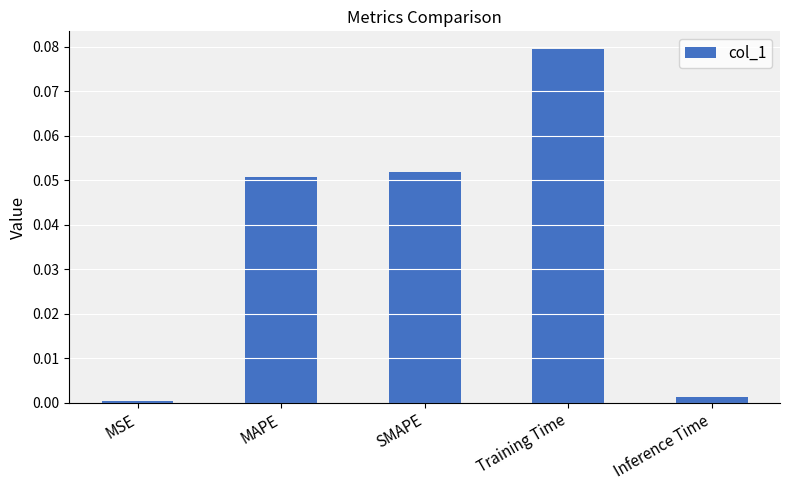

List the labels in order of value, largest first.

Training Time, SMAPE, MAPE, Inference Time, MSE